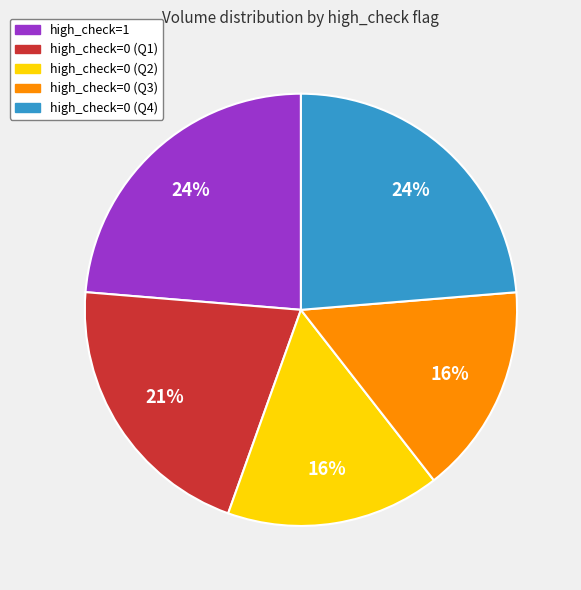

Is there any slice that represents more than half of the pie?

No